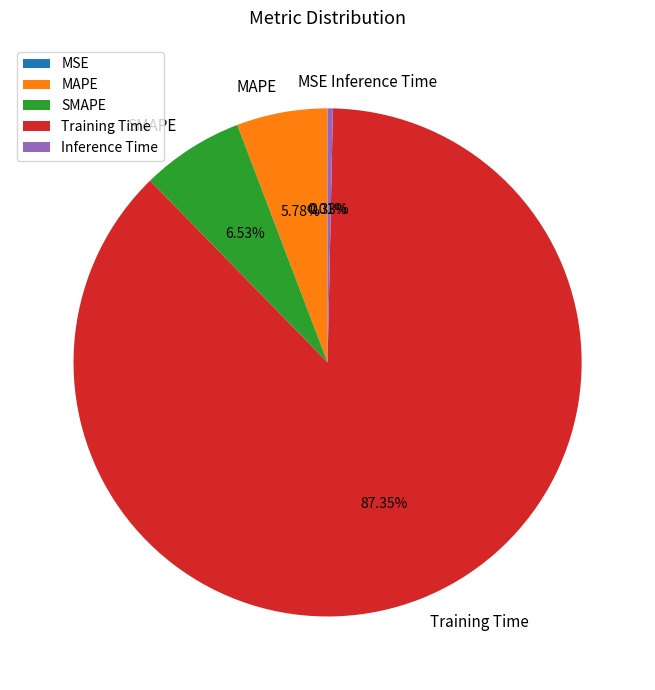

What percentage is NOT represented by MAPE?

94.2%